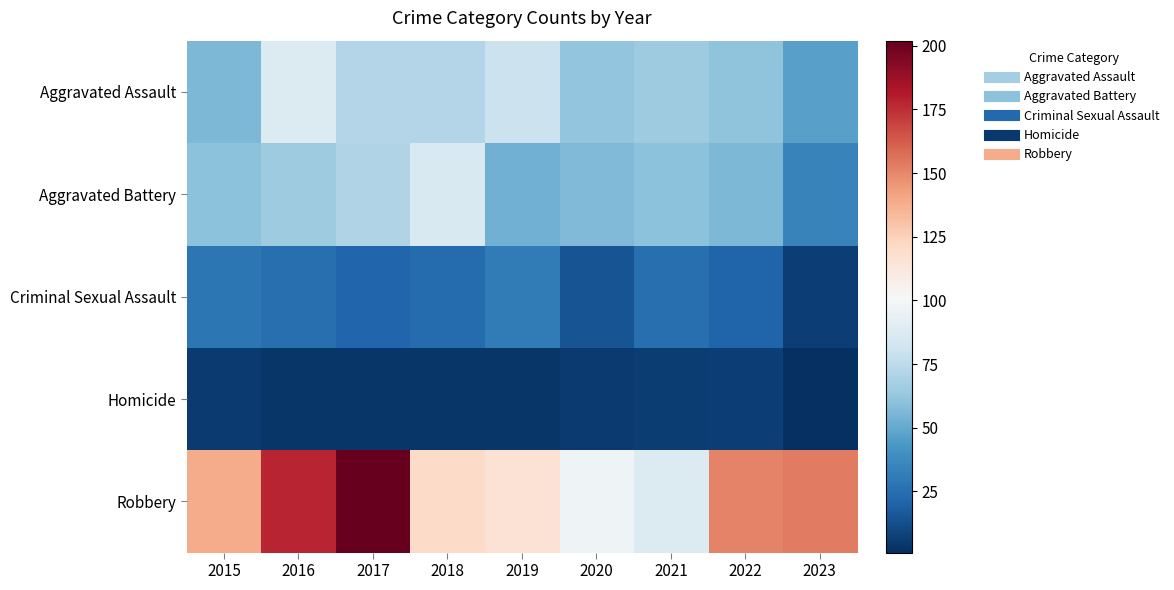

Which series has the widest spread of values?

Robbery